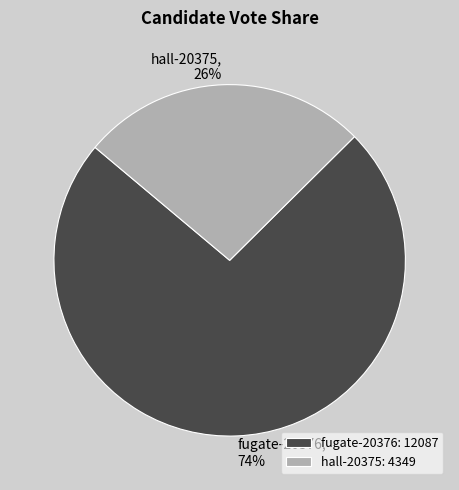

How many slices are in this pie chart?

2